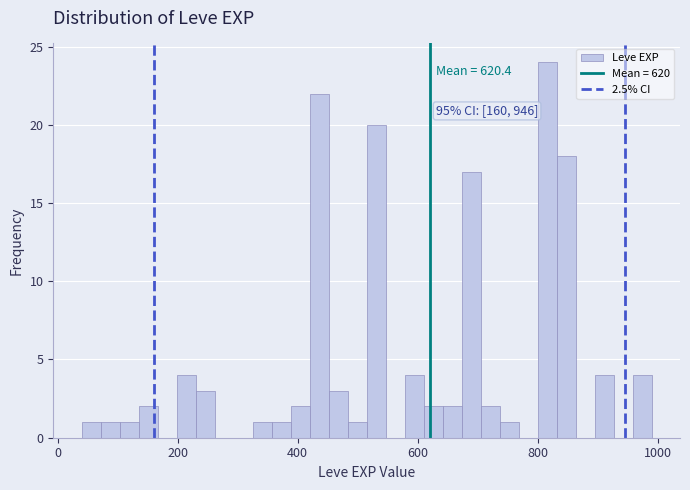

Around what value on the x-axis is the tallest bar? Give the approximate position of its centre, as read against the axis.

820